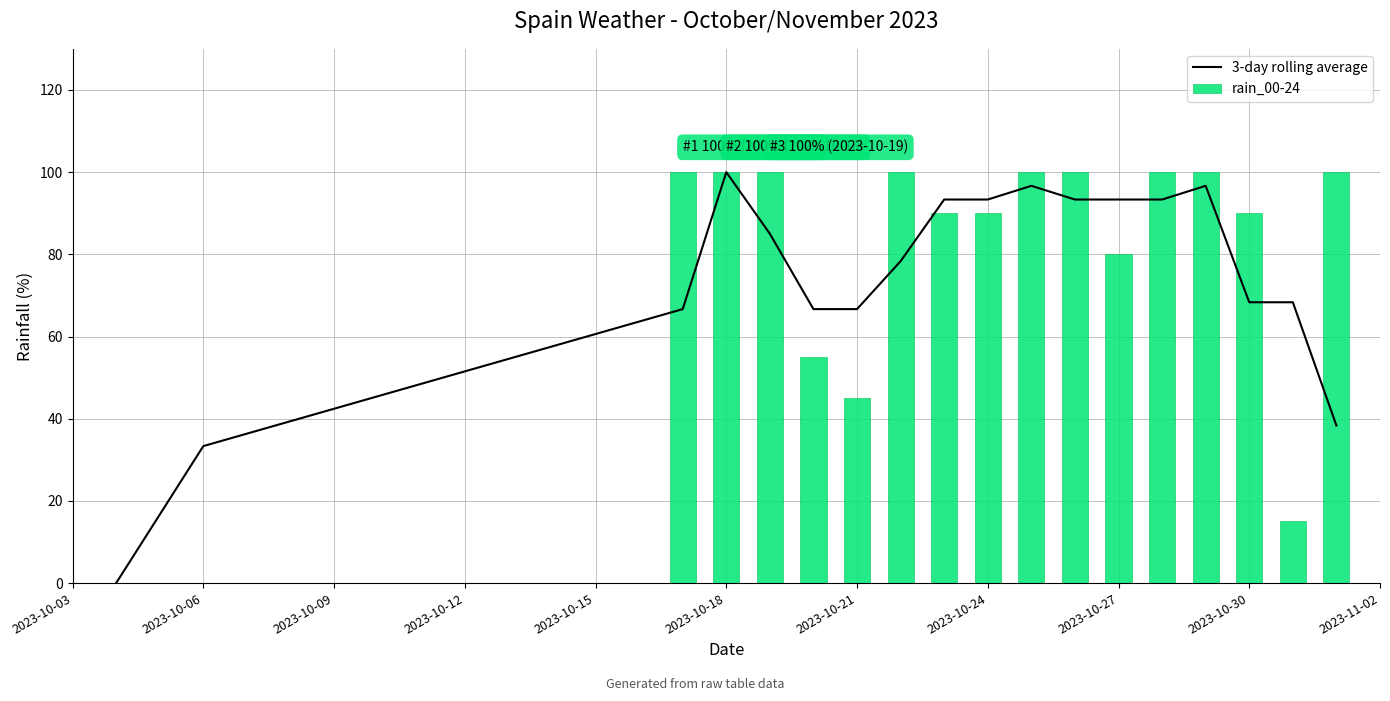

The value of 3-day rolling average at 2023-10-27 is 24.6. True or false?

False